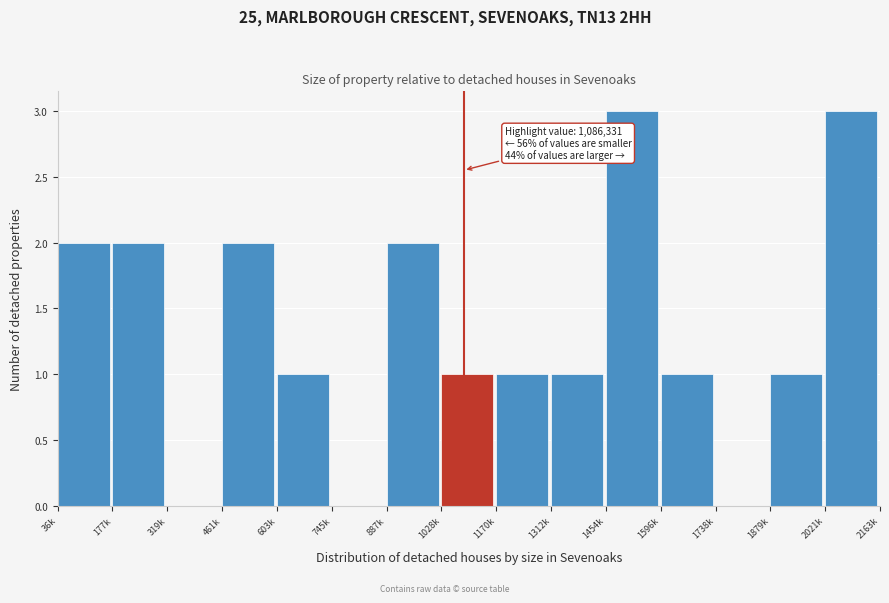

Reading left to right, list all the values displayed in this chart.

36k=2	177k=2	319k=0	461k=2	603k=1	745k=0	887k=2	1028k=1	1170k=1	1312k=1	1454k=3	1596k=1	1738k=0	1879k=1	2021k=3